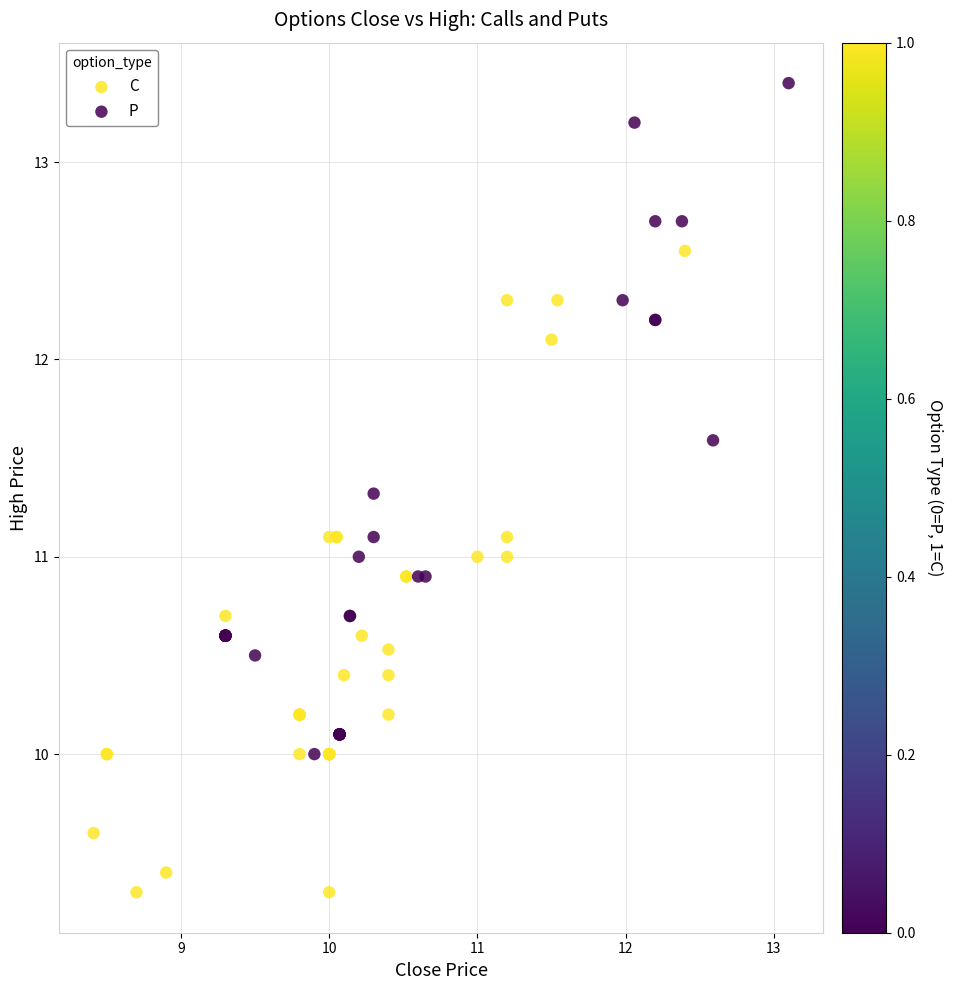

Which series reaches the minimum Y coordinate?

C